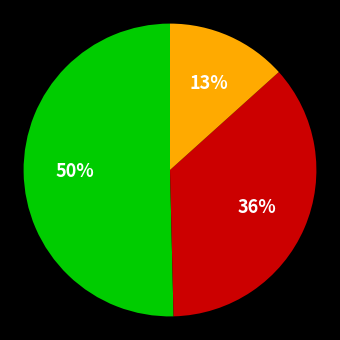

To the nearest percent, what is the average slice percentage?

33%